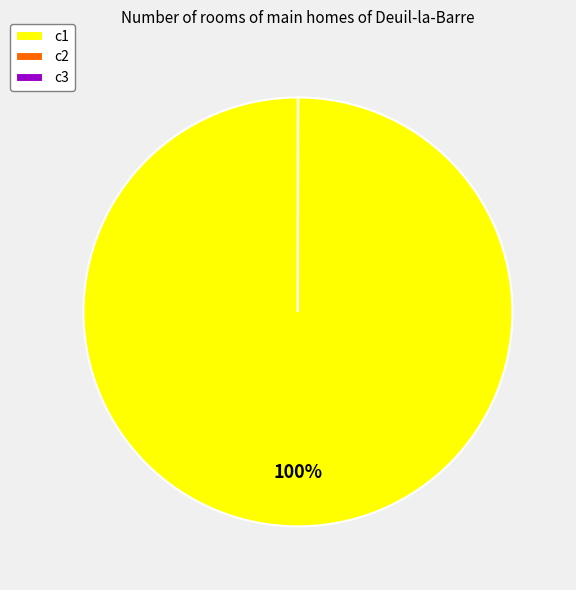

Is there a majority slice in this chart?

Yes